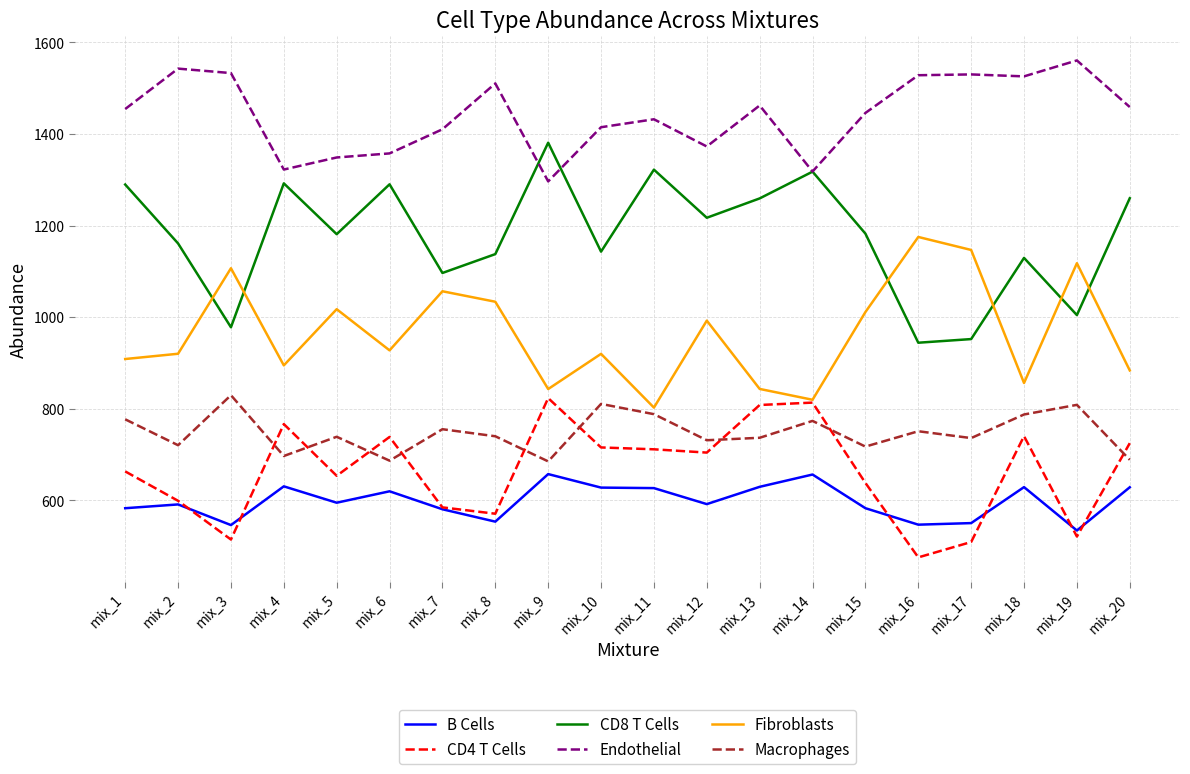

What value does the Fibroblasts series have at mix_11?

802.5